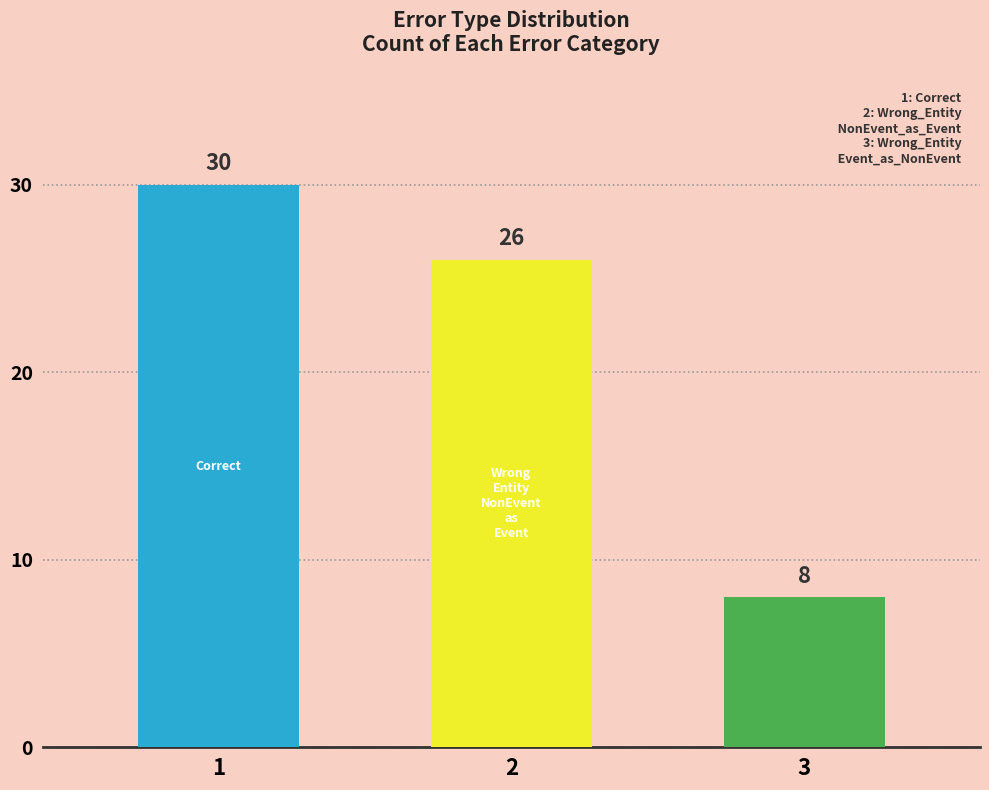

What is the difference between the values at Wrong_Entity_NonEvent_as_Event and Correct?

4